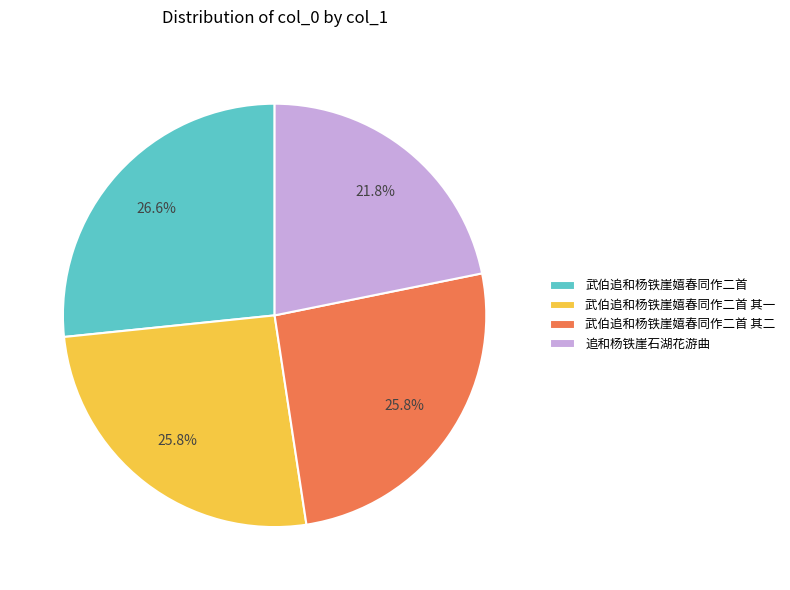

How many segments does this pie chart have?

4